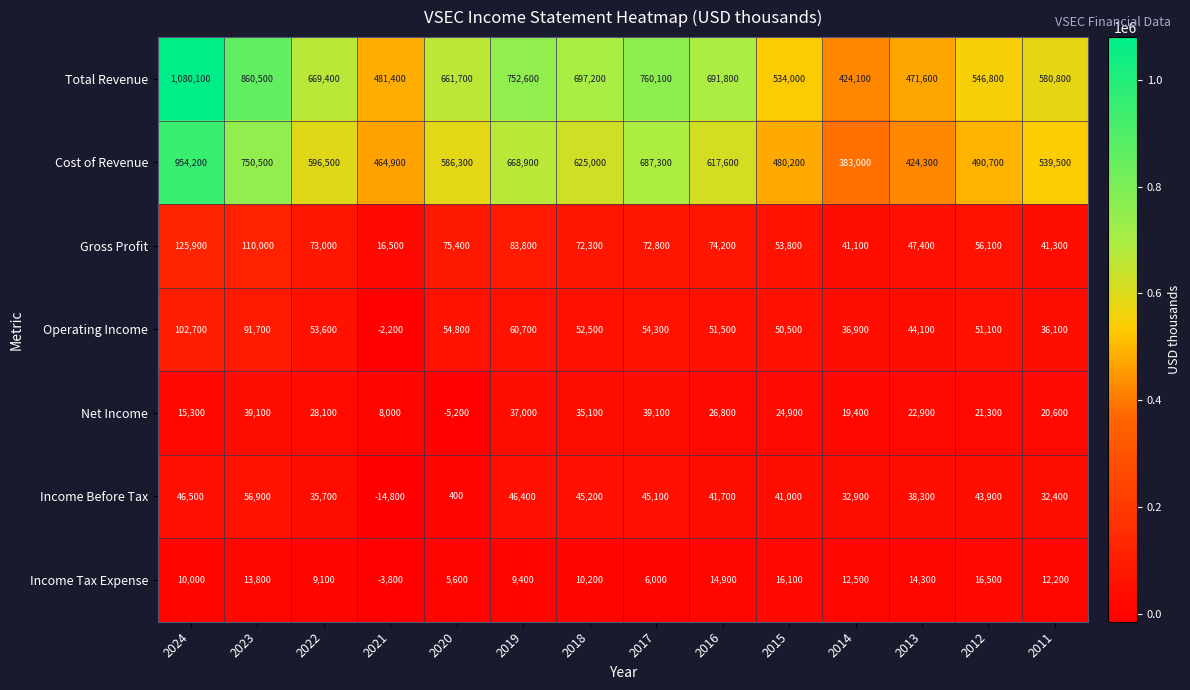

How many data points in Total Revenue are less than 669400?

7